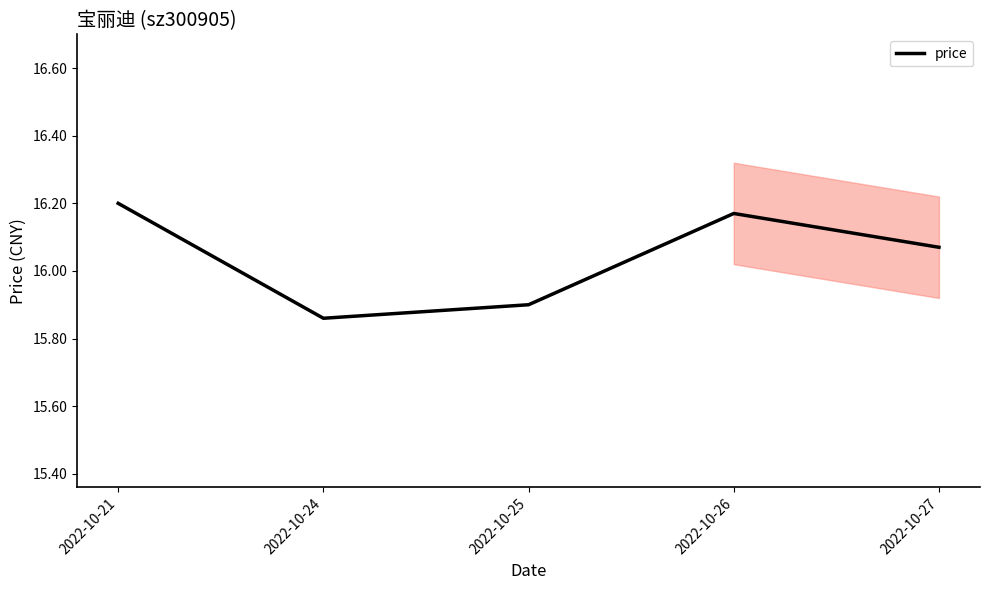

How many points are lower than both their immediate neighbors (excluding endpoints)?

1